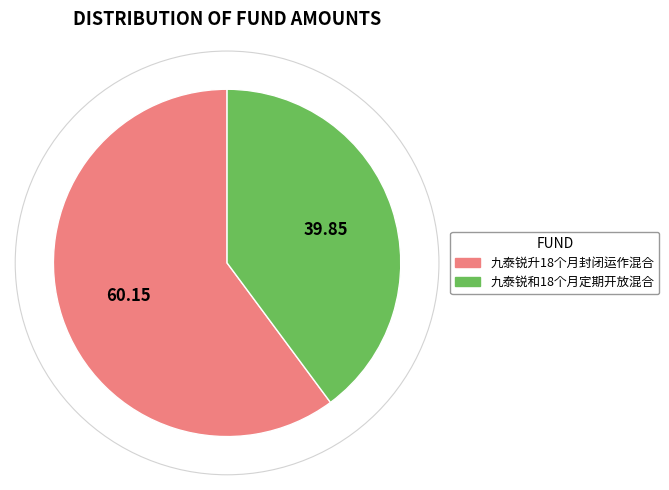

Is the sum of 九泰锐升18个月封闭运作混合 and 九泰锐和18个月定期开放混合 greater than half?

Yes